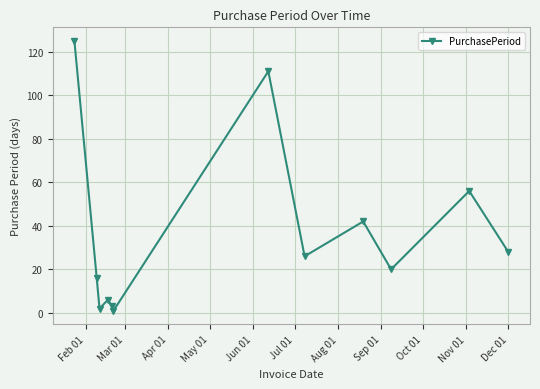

Reading left to right, what are all the values shown in this chart?

125	16	2	6	3	1	111	26	42	20	56	28